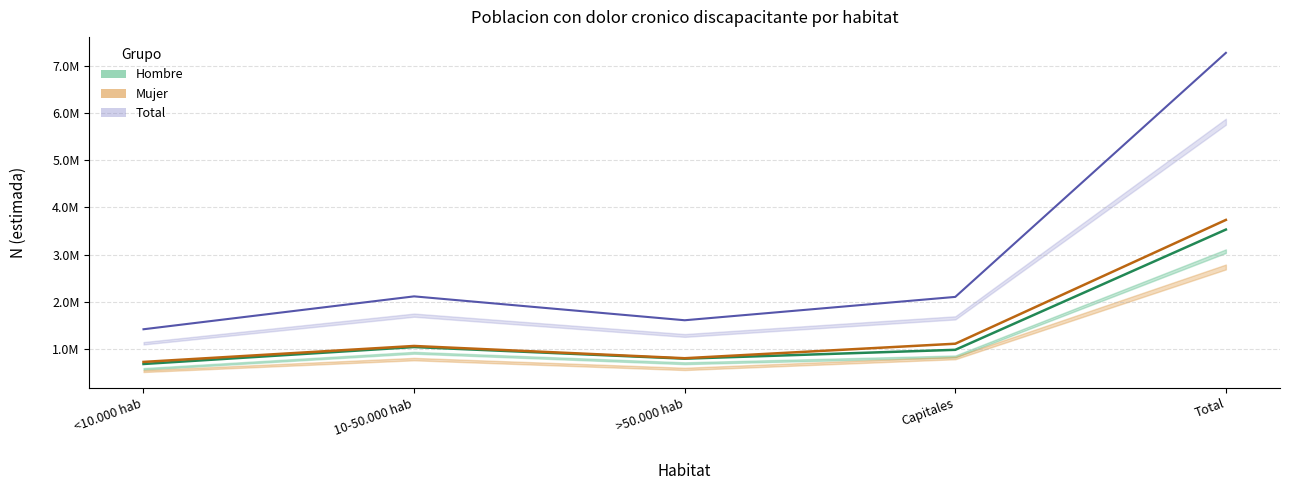

Count the number of data series in this chart.

3